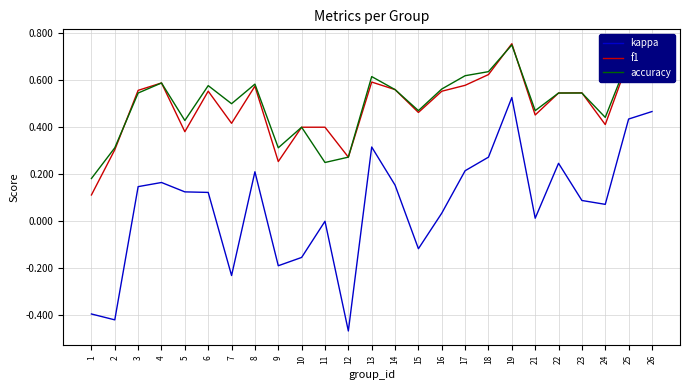

Count the number of data series in this chart.

3